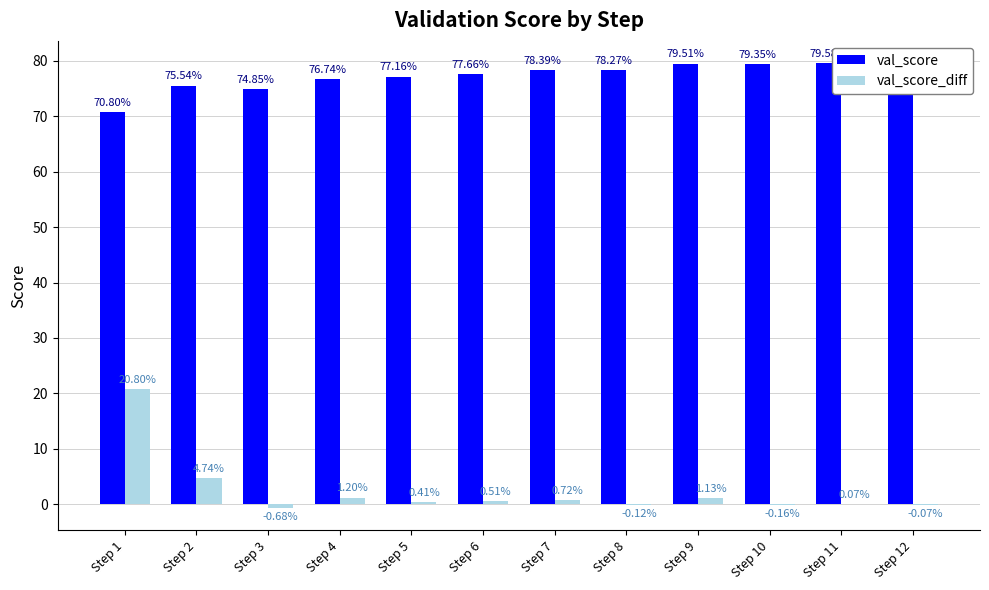

What is the average value of the val_score series?

77.3